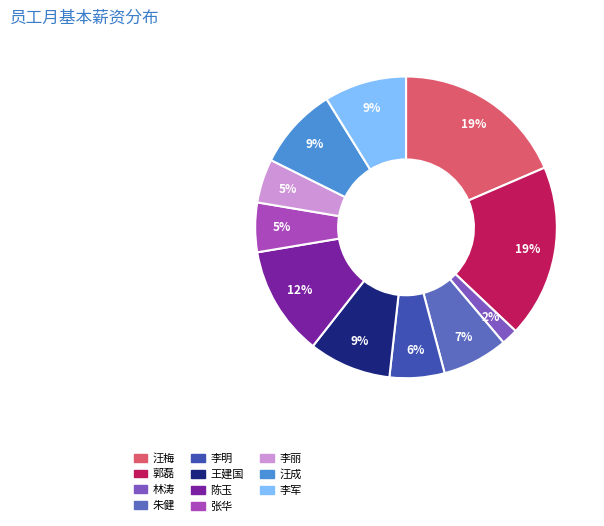

To the nearest percent, what is the difference between the 汪成 and 林涛 slice percentages?

7%